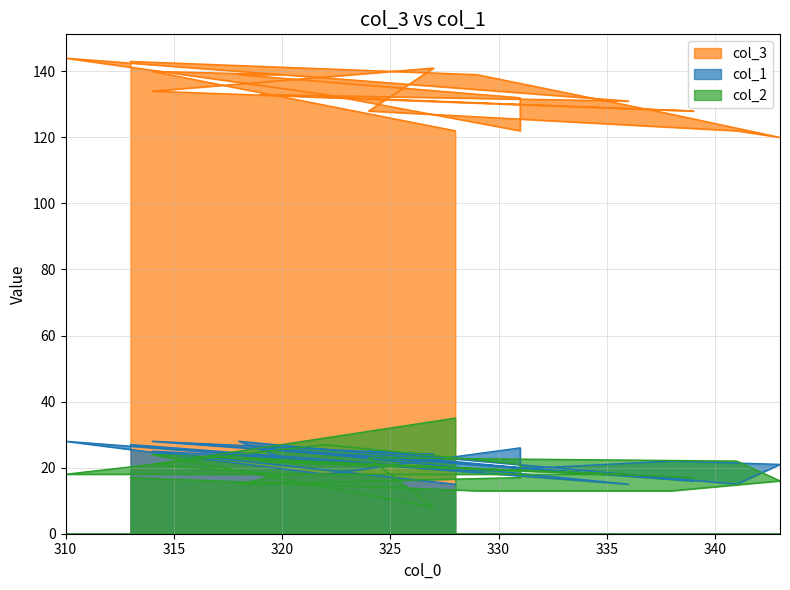

What is the difference between the highest and lowest values at 320?

121